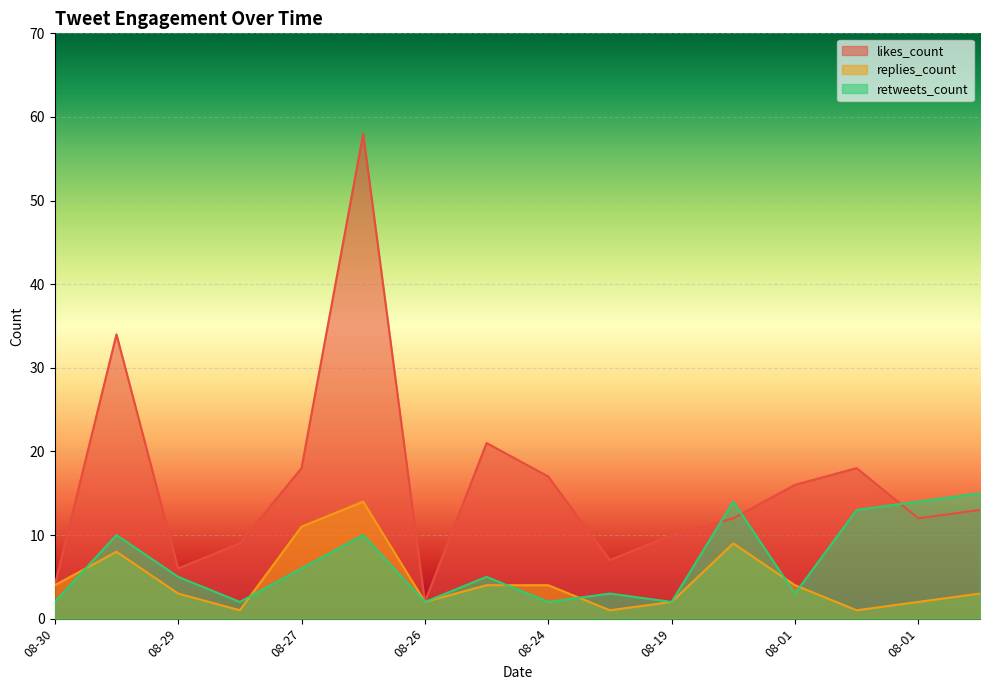

What is the difference between the likes_count values at 2019-08-27 and 2019-08-27?

40